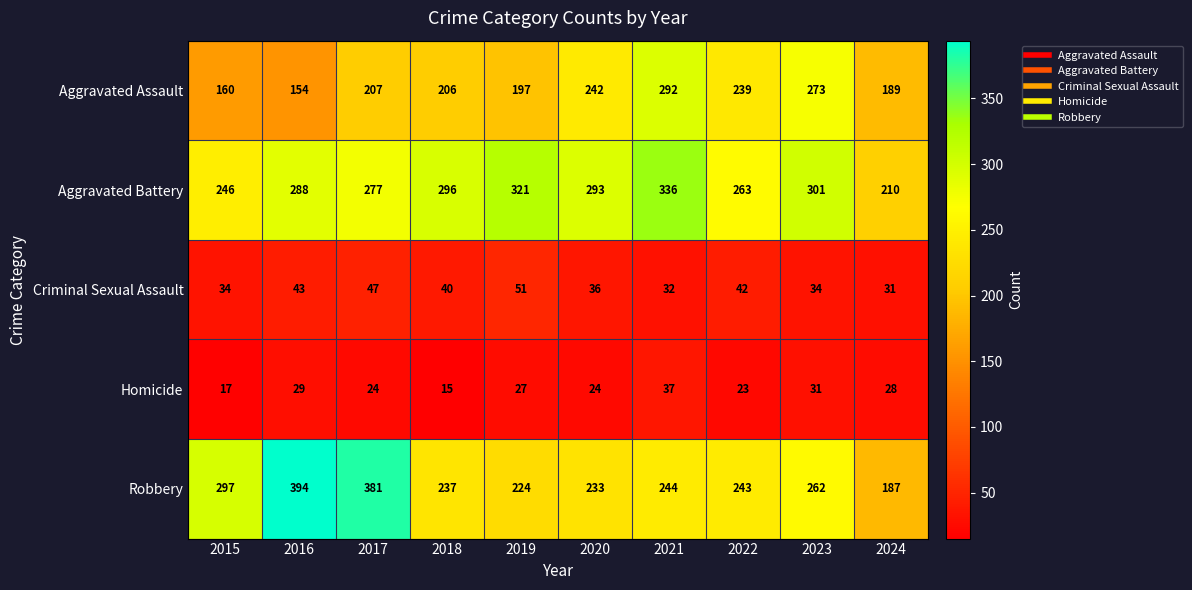

How many data points does each series have?

10